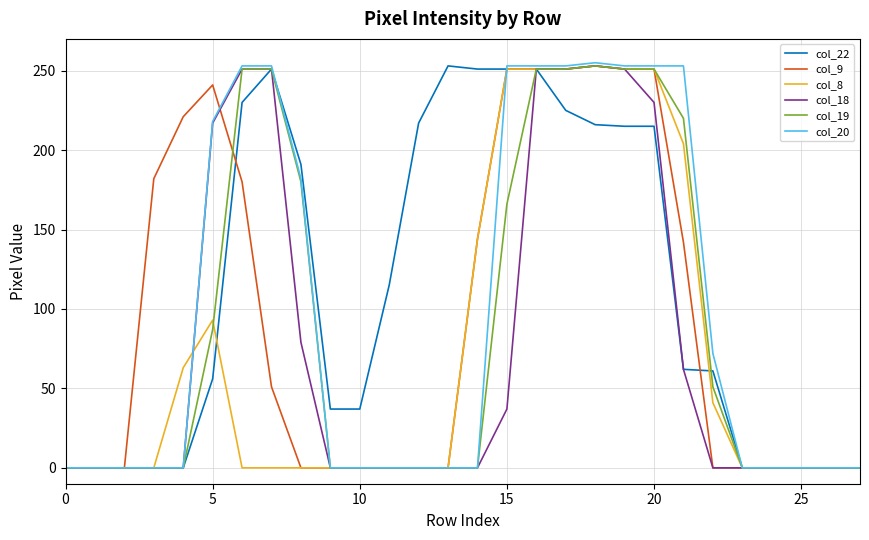

What is the highest value of the col_22 series?

253